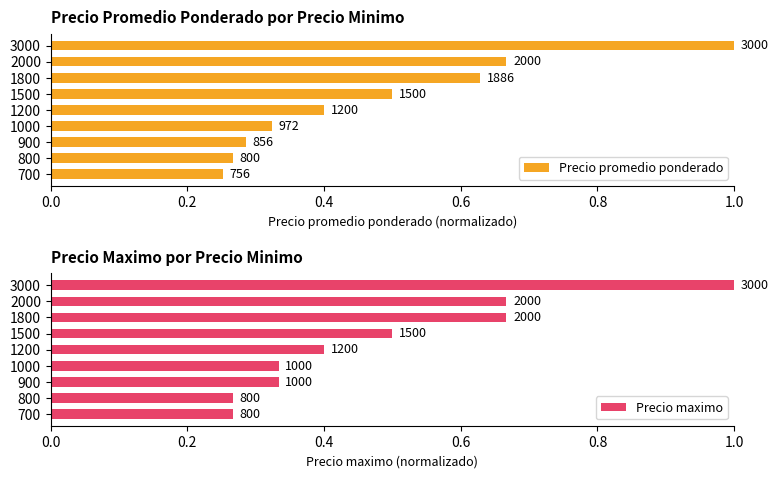

What is the greatest value displayed?

1.0